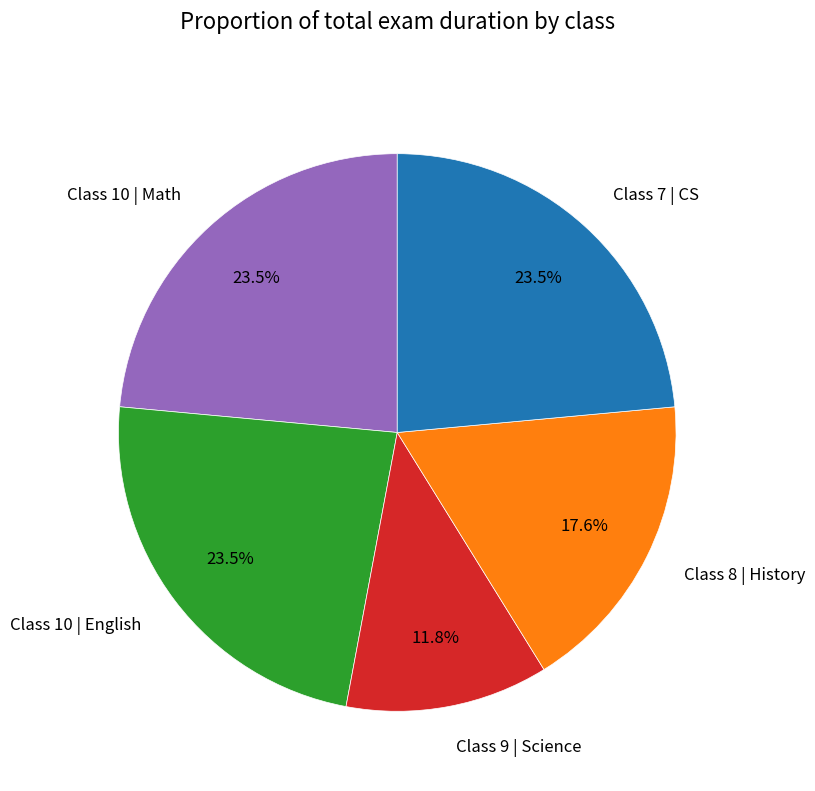

Is it true that Class 9 | Science is 6% of the pie?

False